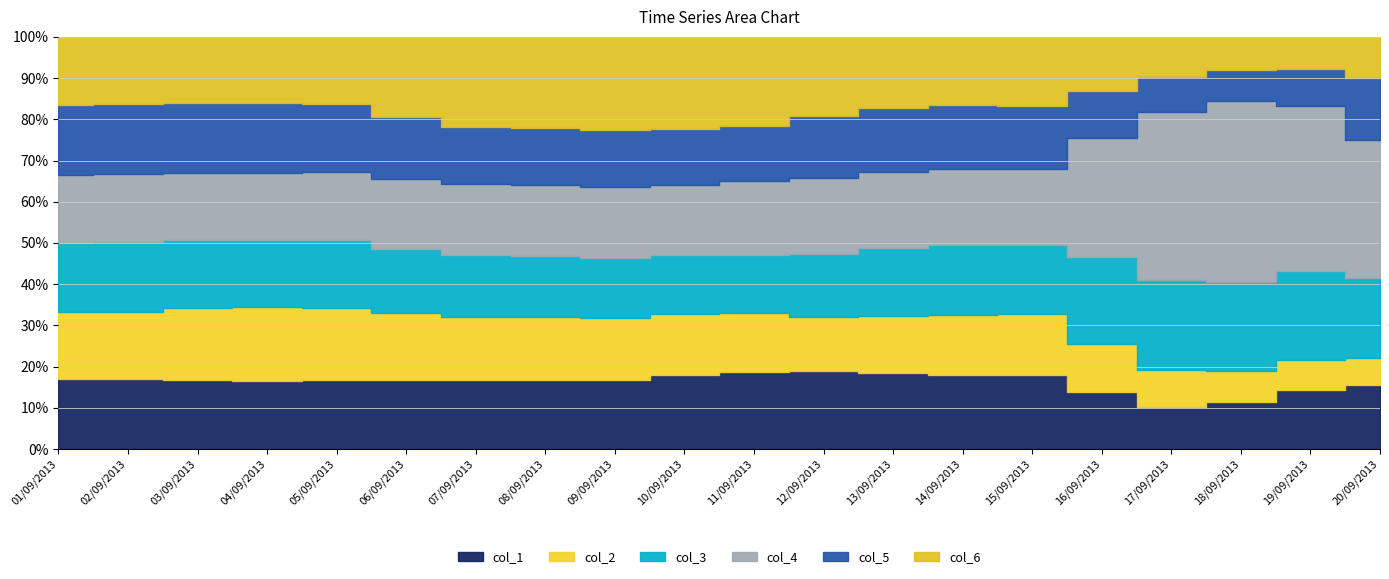

What position from the right is 12/09/2013?

9